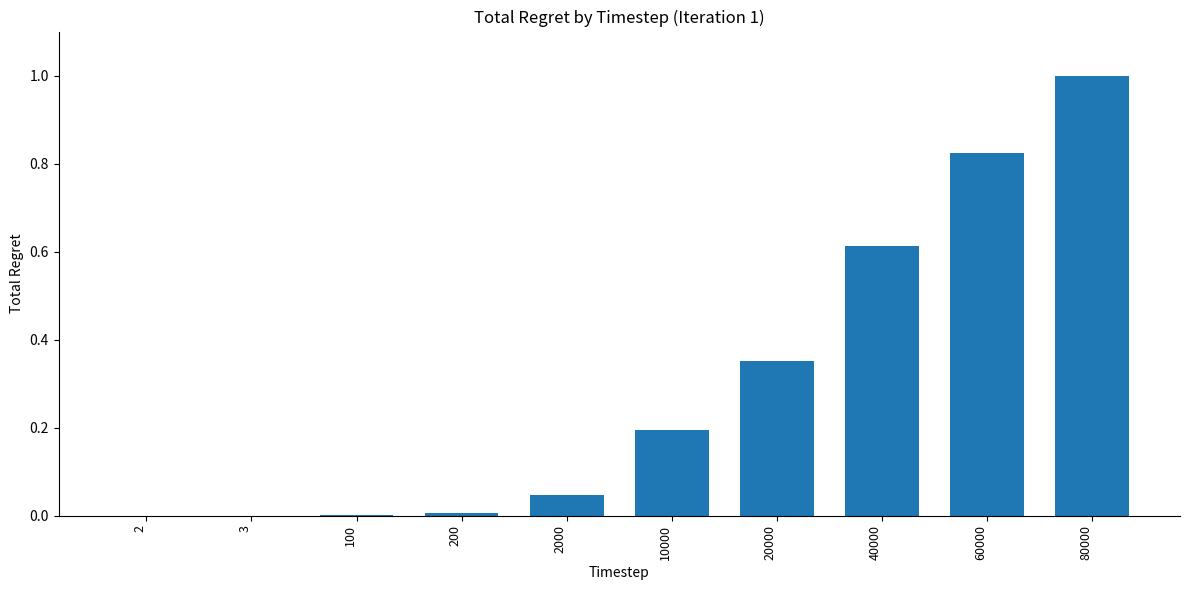

What is the average value?

0.3